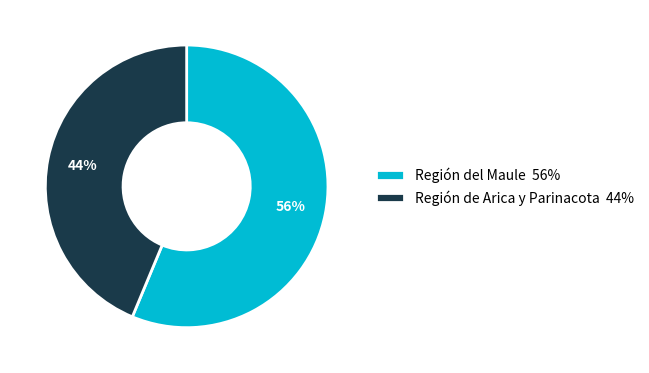

How many segments does this pie chart have?

2